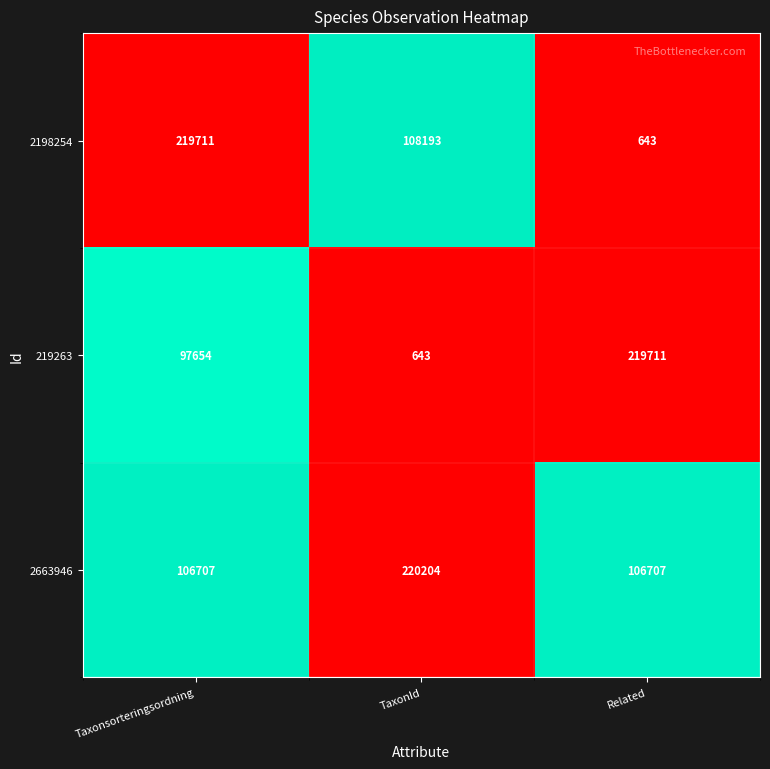

Rank the series at Taxonsorteringsordning from lowest to highest value.

219263, 2663946, 2198254